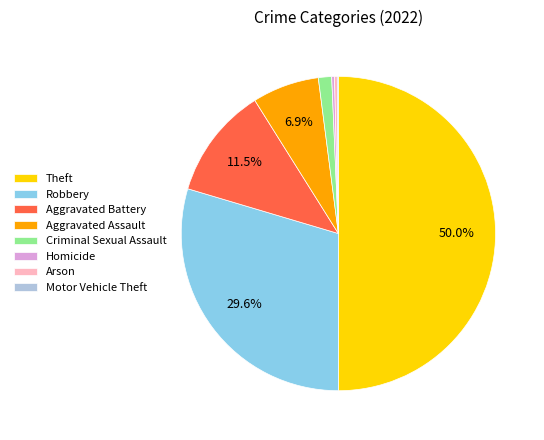

Between Arson and Robbery, which is larger?

Robbery